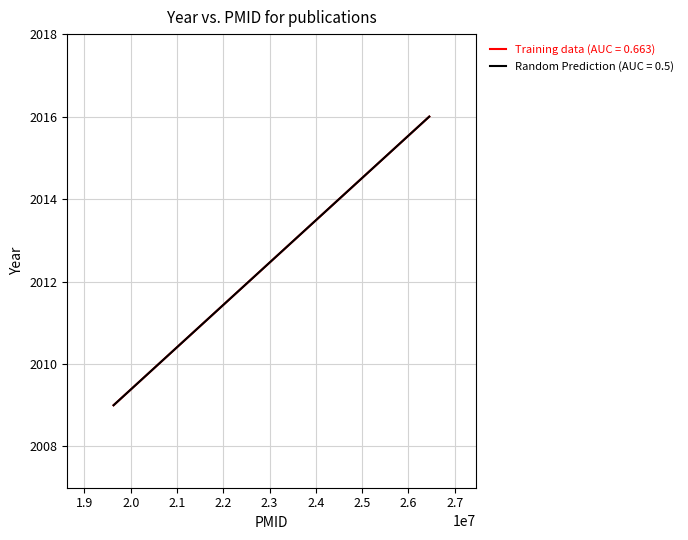

What is the difference between the maximum and minimum values?

7